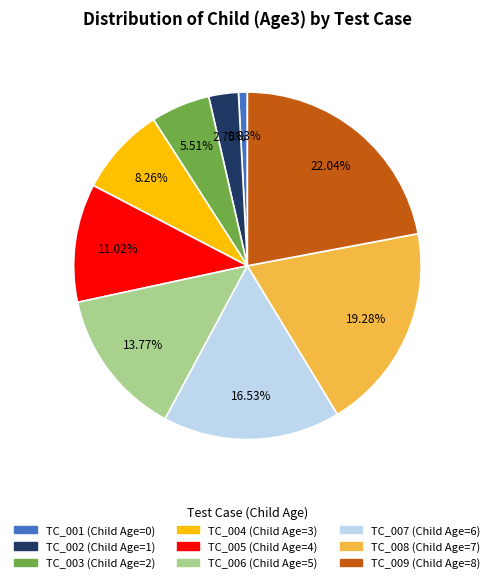

Which category has the biggest portion of the pie?

TC_009 (Child Age=8)